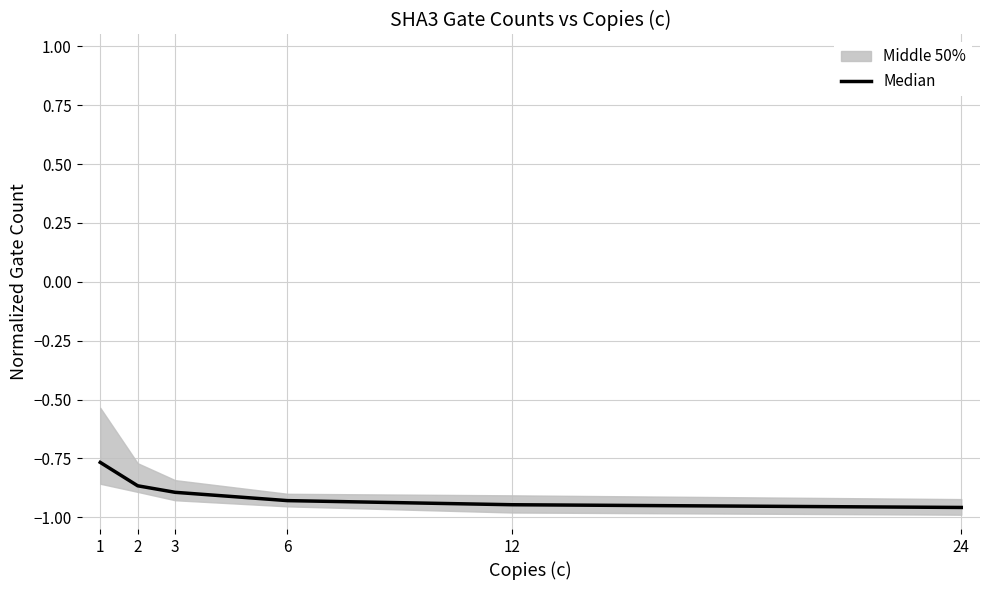

Does the chart display data point markers on the line(s)?

No